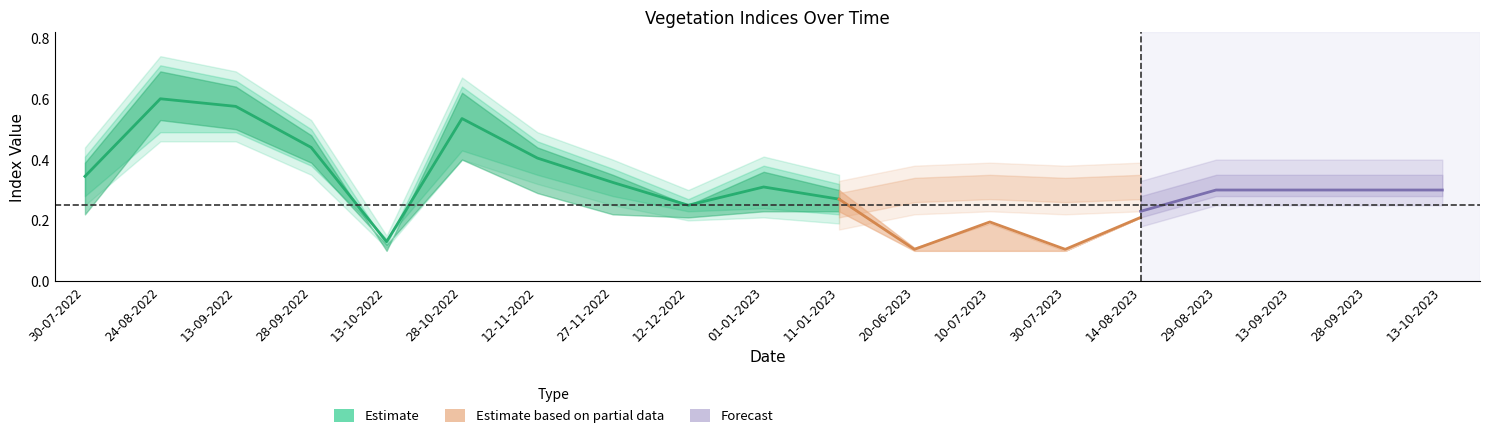

What is the difference between the second highest and minimum values in the savi series?

0.4